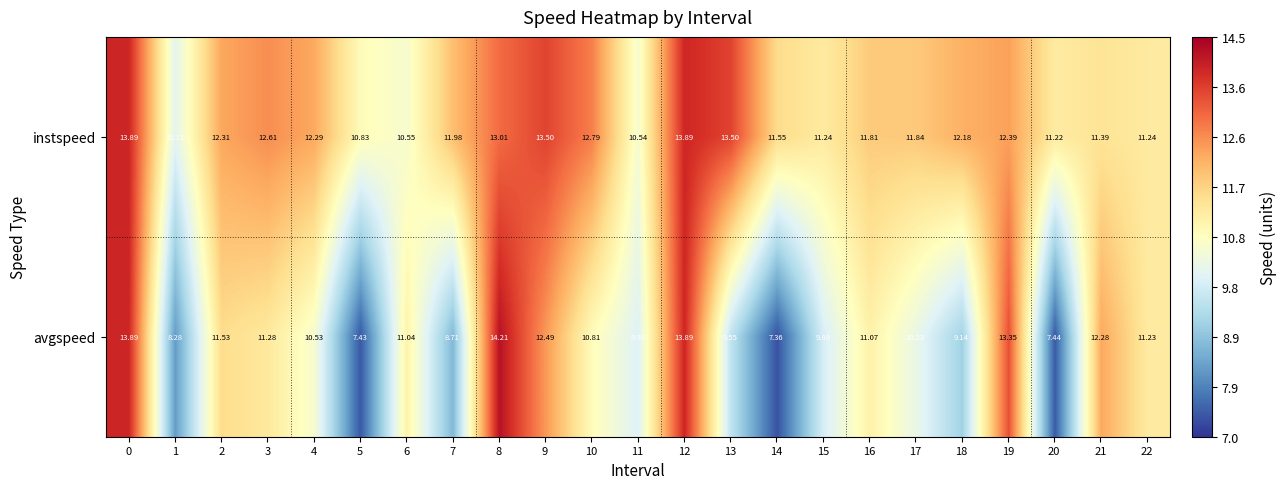

Rank the series by their average value, from highest to lowest.

instspeed, avgspeed